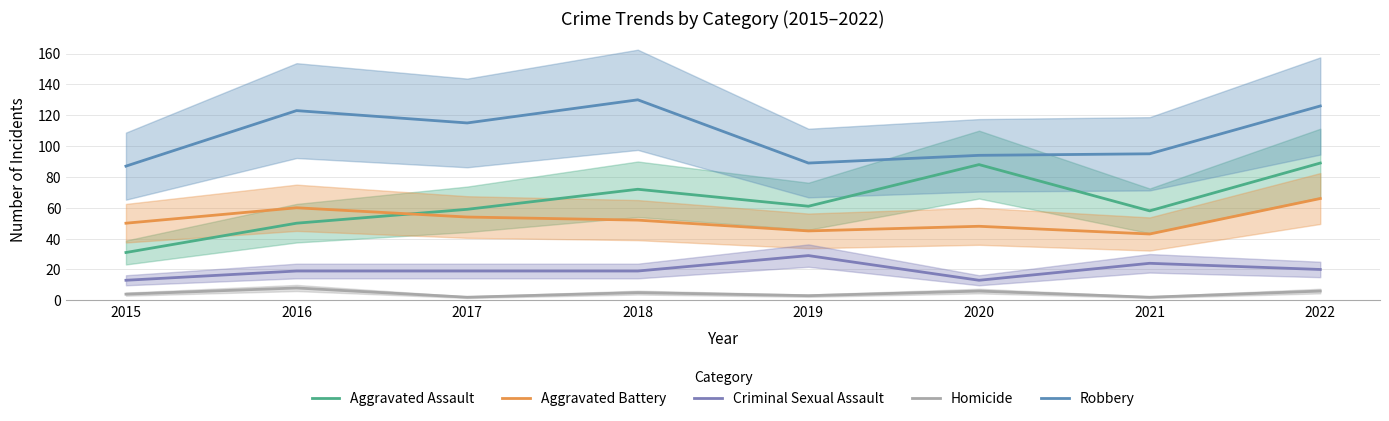

At which category is the sum across all series the highest?

2022